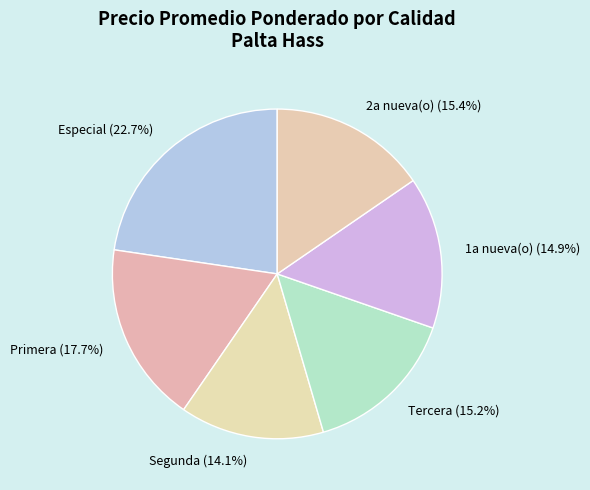

Which slice is the largest?

Especial (22.7%)